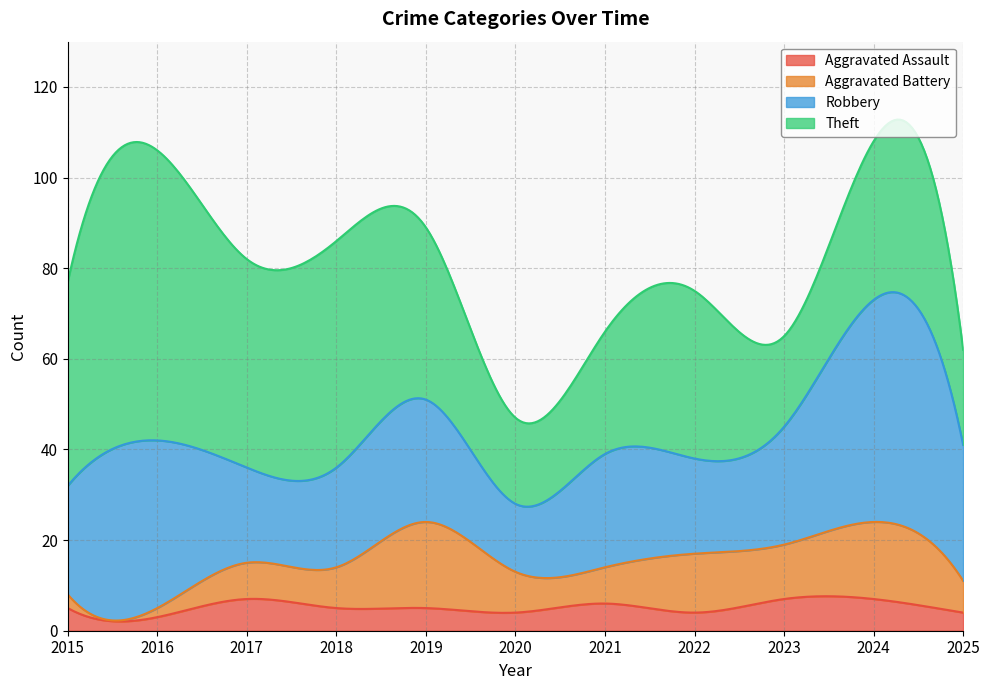

What is the difference between the Theft values at 2016 and 2022?

27